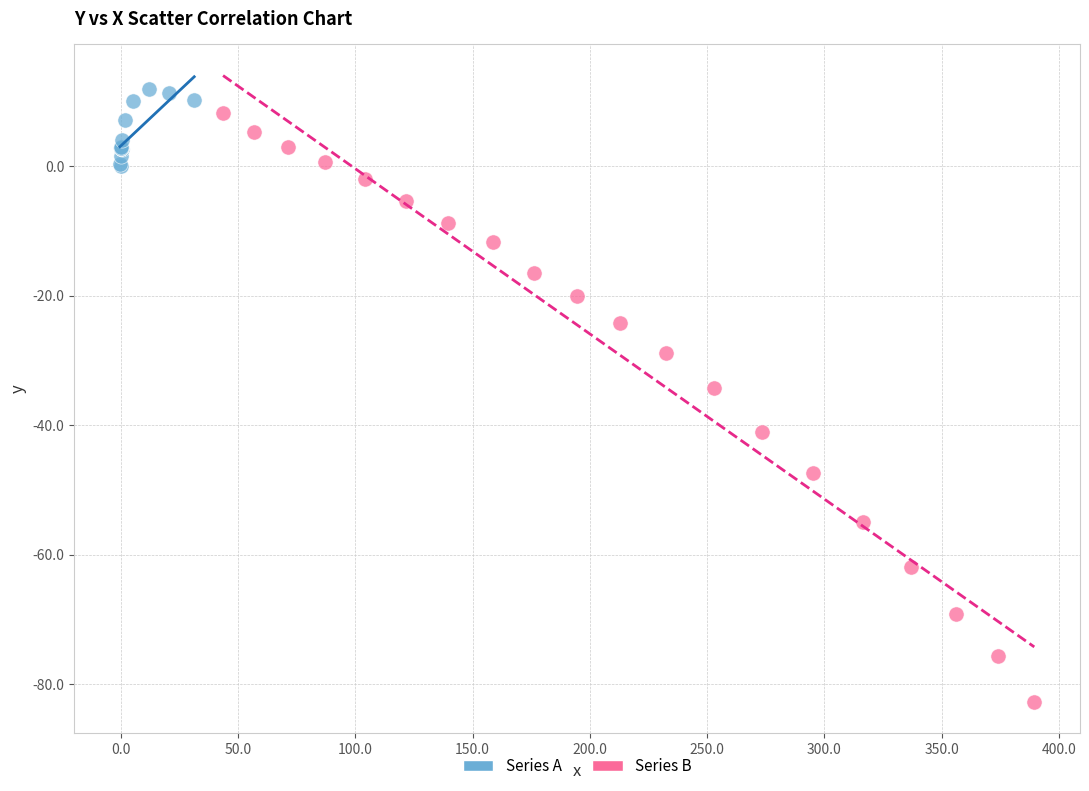

Which series contains the lowest Y value?

Series B